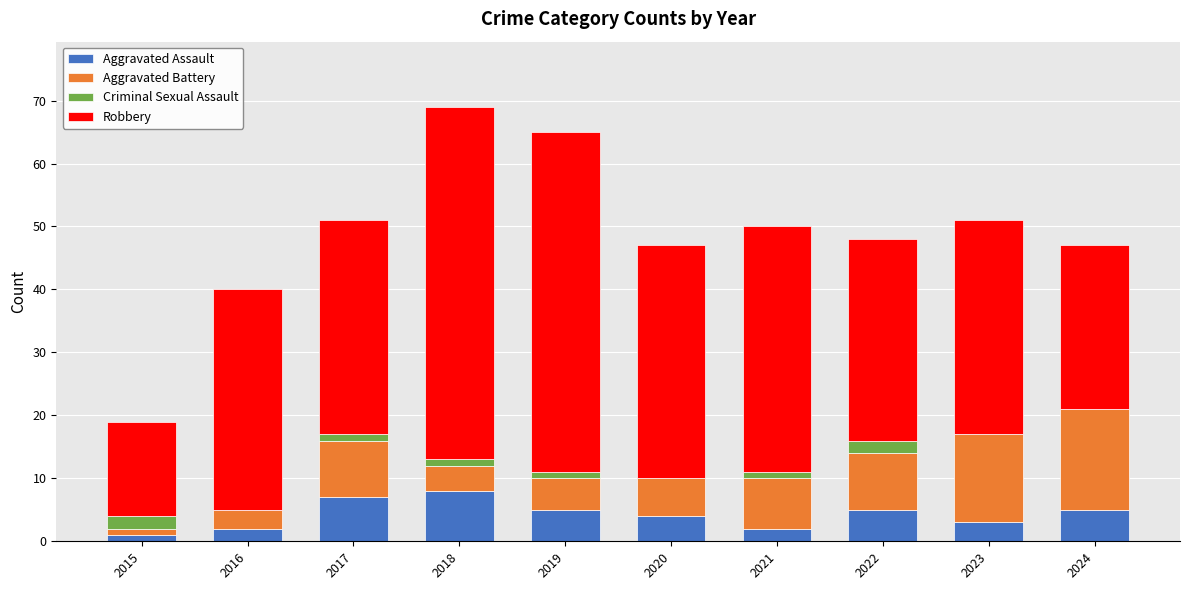

Is it true that Aggravated Assault equals 4 at 2020?

True